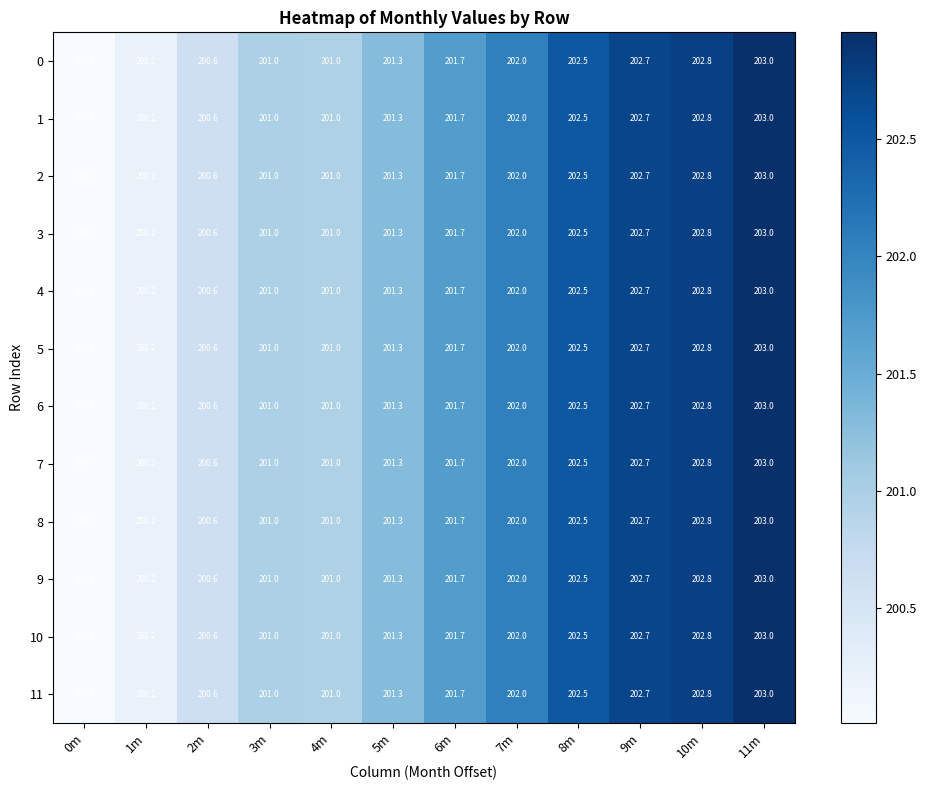

Count the 9 values in the range 201 to 202.

5